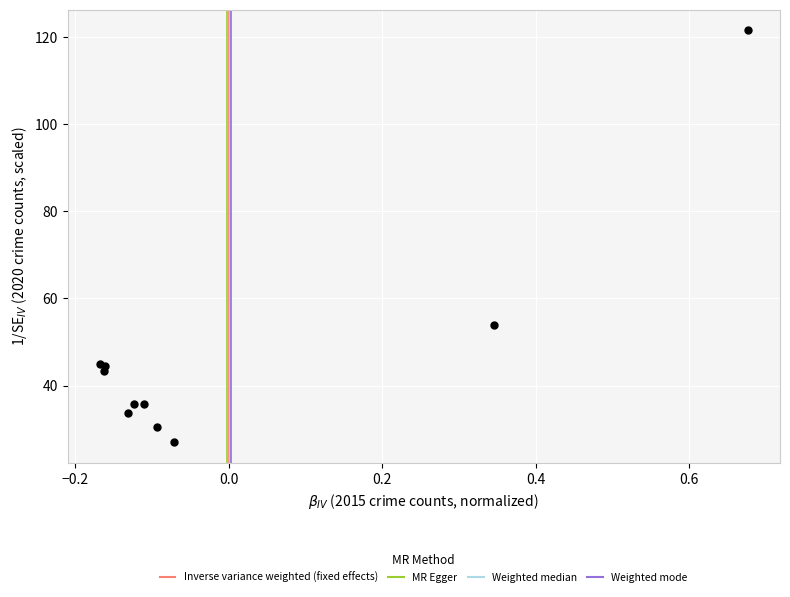

What Y value in the scatter plot is closest to 74?

53.8